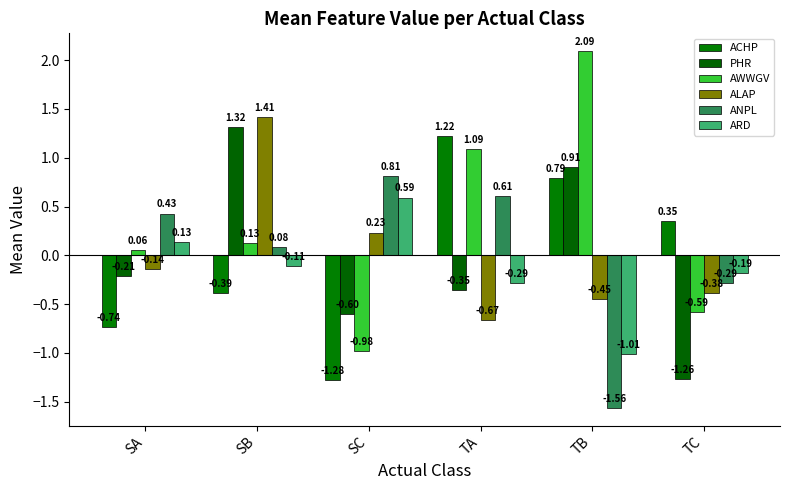

Which series has the largest total across all categories?

AWWGV